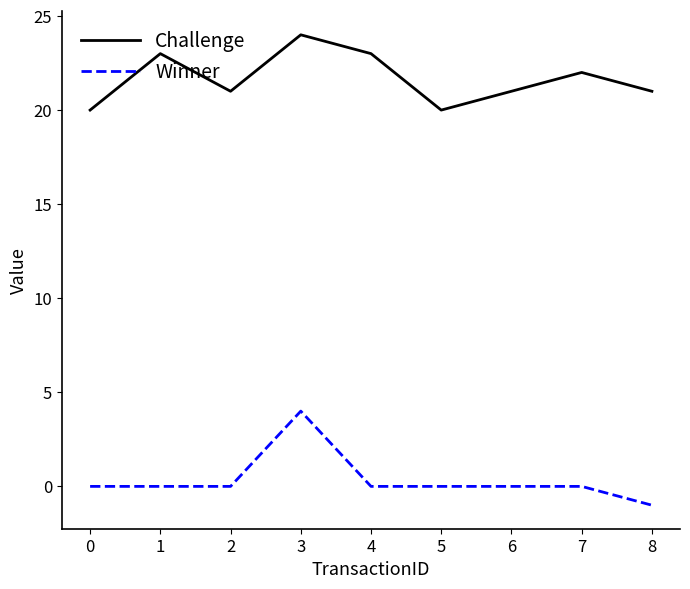

Count the number of categories in the chart.

9